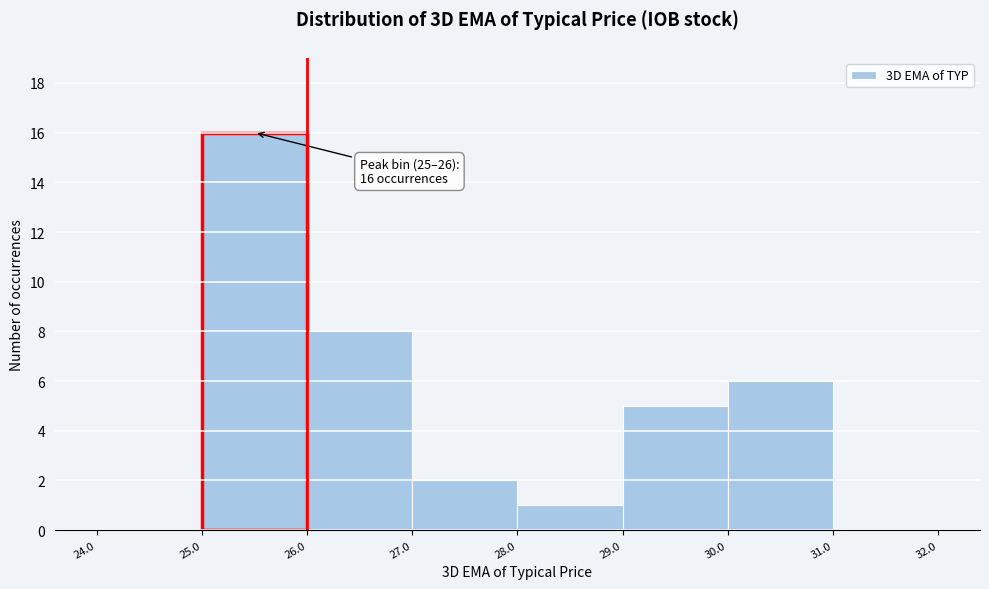

Over which range of the x-axis is the bar tallest?

25.0 to 26.0